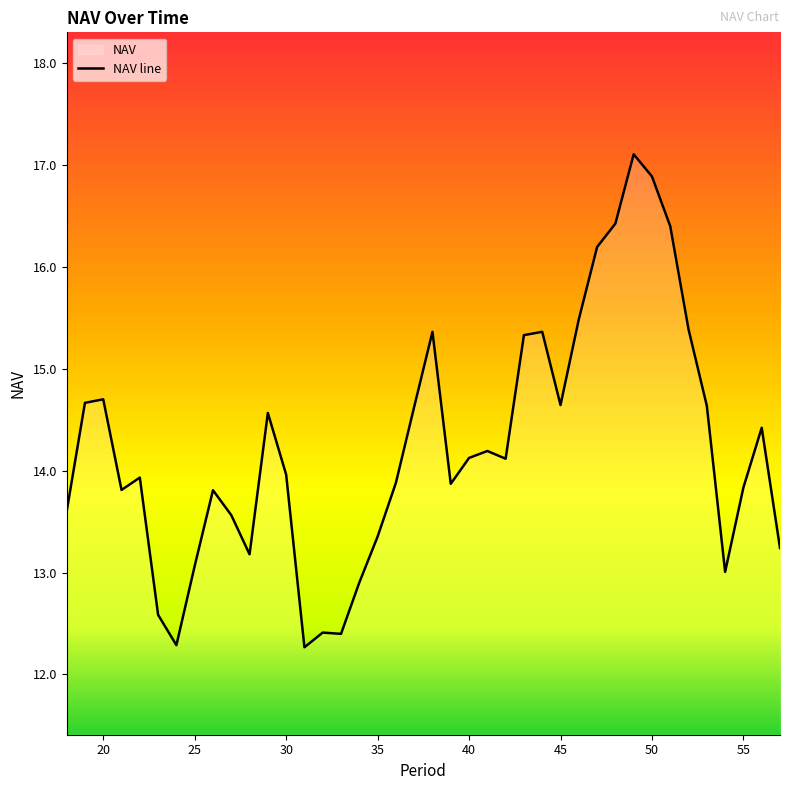

How many lines are shown in the chart?

1